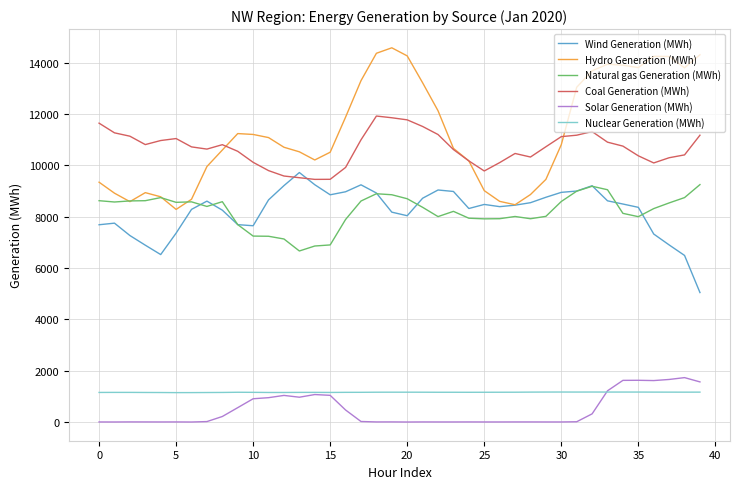

How many values in the Nuclear Generation (MWh) series are below 1157?

18